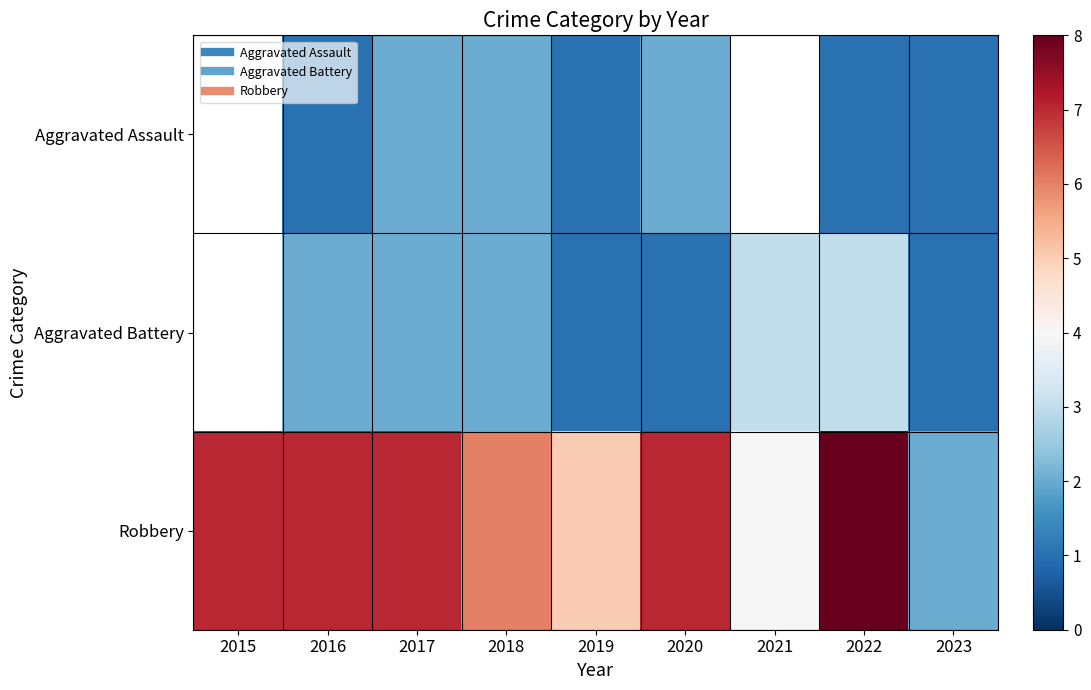

What is the sum of the Aggravated Battery values at 2018 and 2023?

3.0